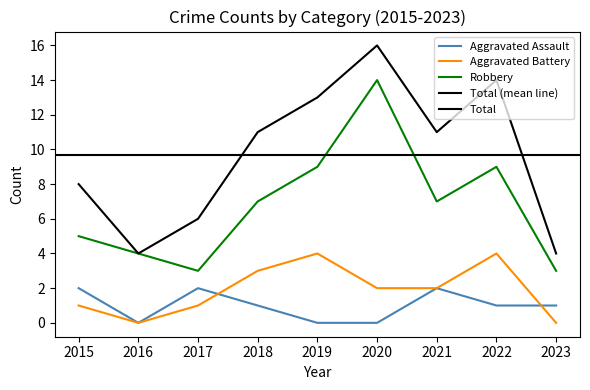

Rank the series at 2019 from highest to lowest value.

Total, Robbery, Aggravated Battery, Aggravated Assault